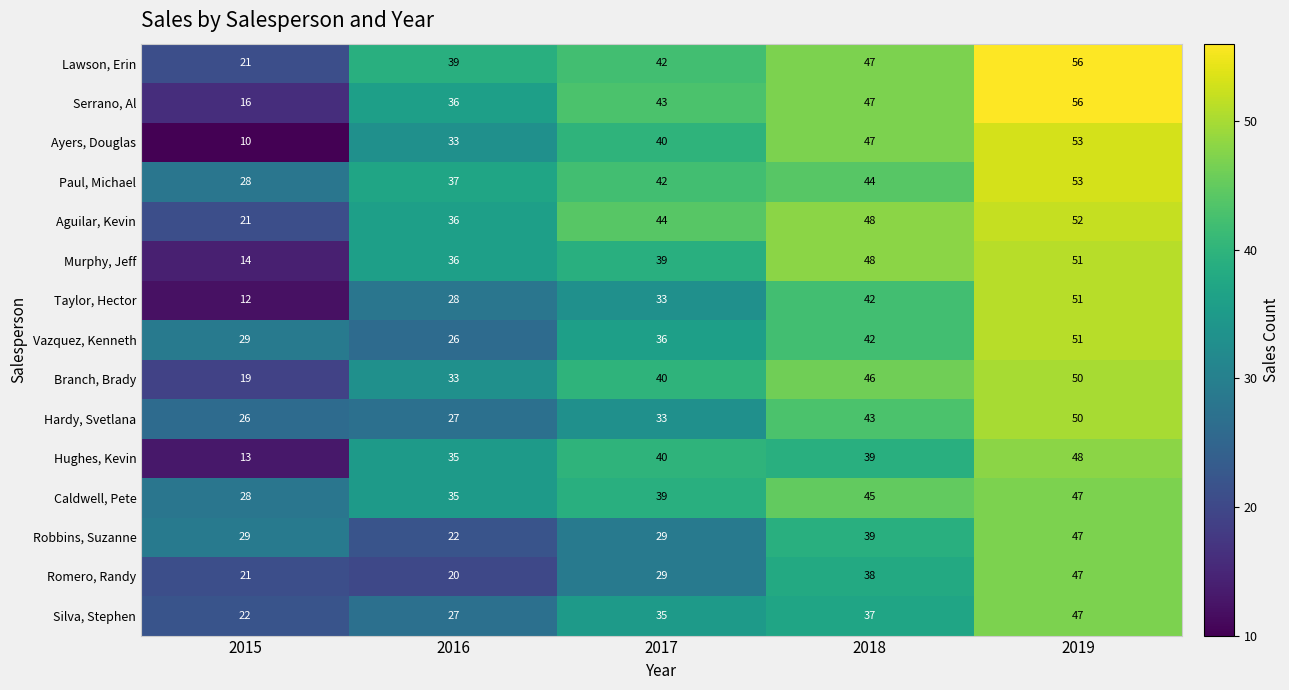

Read the Romero, Randy value at 2017, to the nearest 5.

30